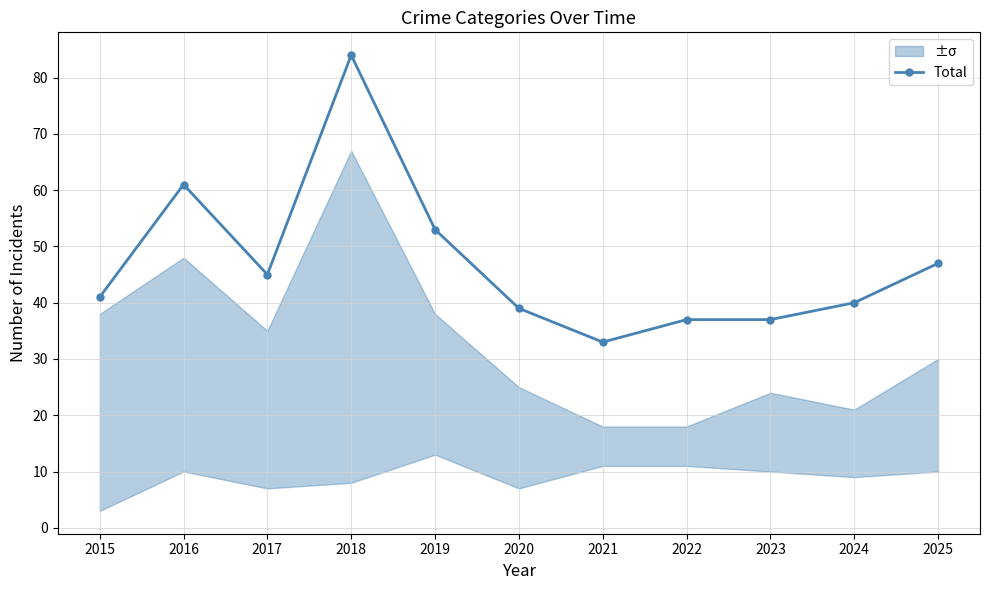

Reading right to left, what are all the values shown in this chart?

47	40	37	37	33	39	53	84	45	61	41